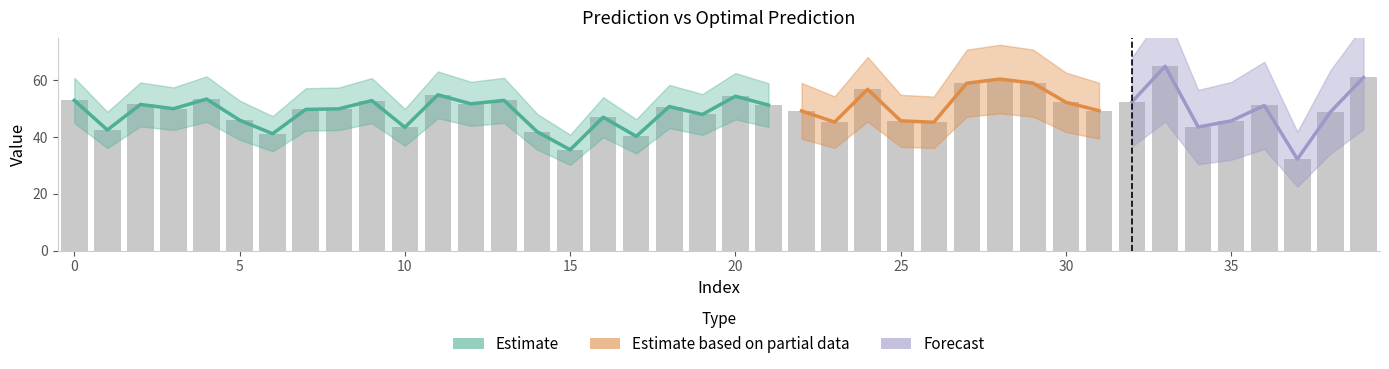

Count the number of values greater than 50.

20